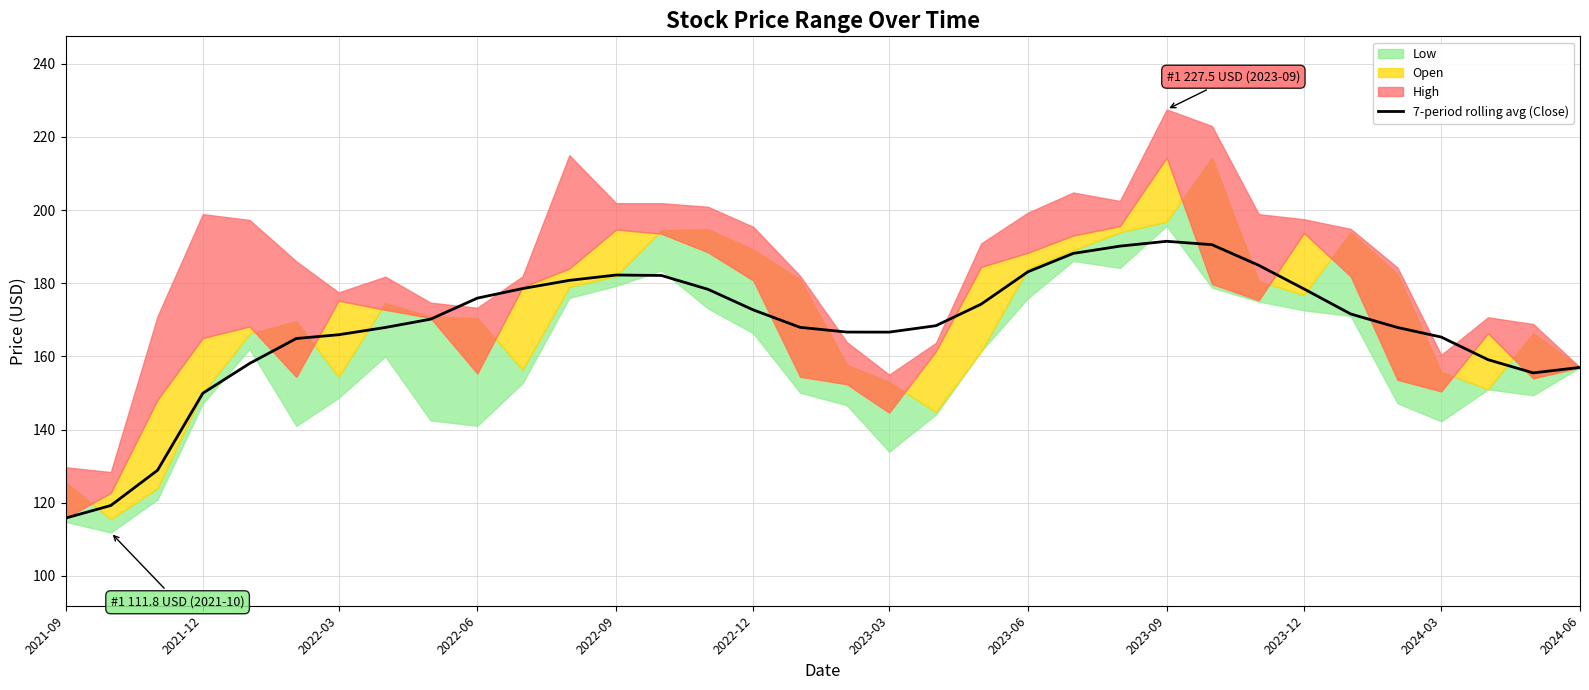

True or false: the data has more than 0 interior local peaks.

True